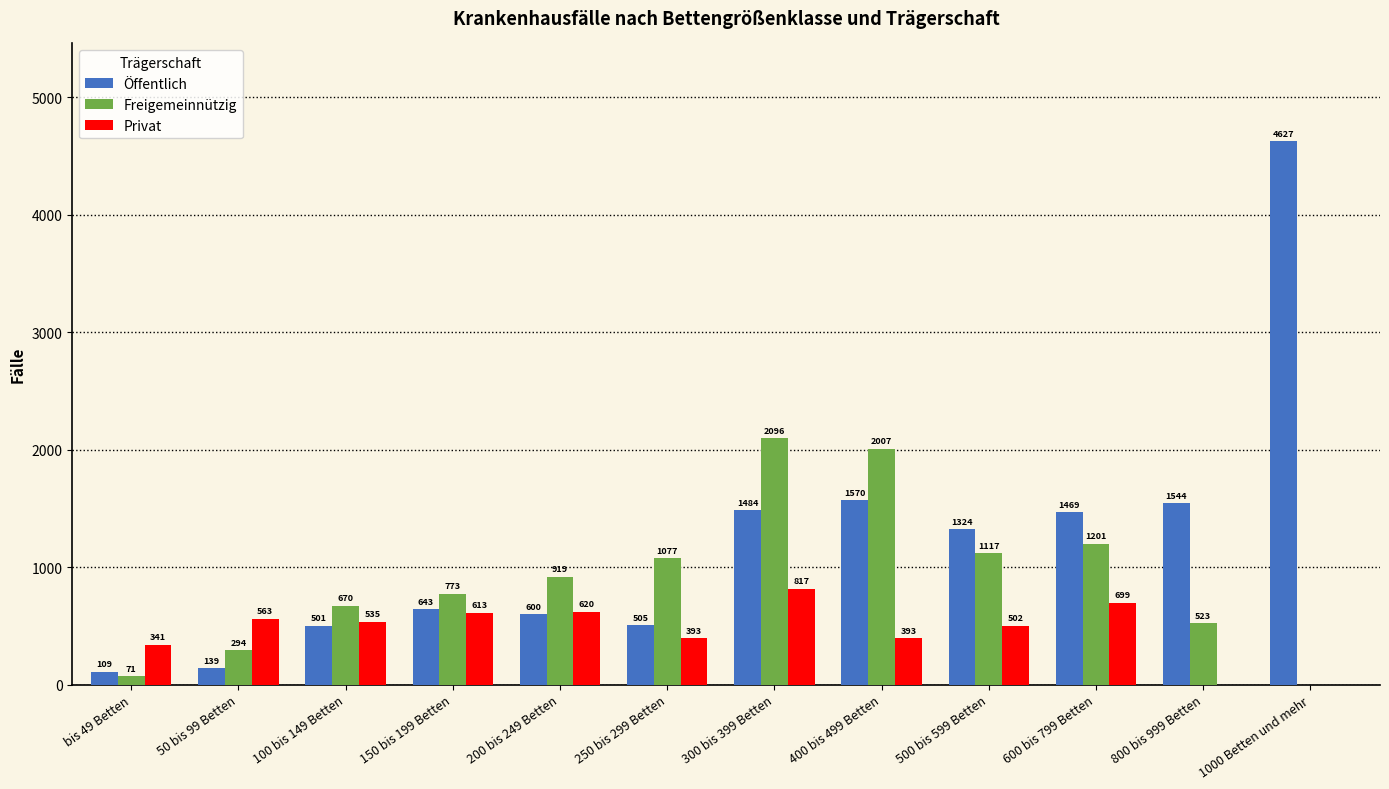

What is the greatest value displayed?

4627